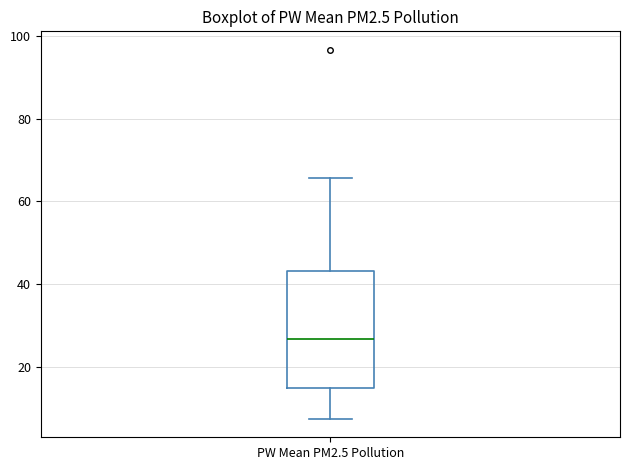

Read this box plot against the y-axis: the position of the median line, the range covered by the box, and the ends of both whiskers. The values are not printed on the chart, so give them approximately, as read against the axis.

median 26, box 14 to 44, whiskers 8 to 66